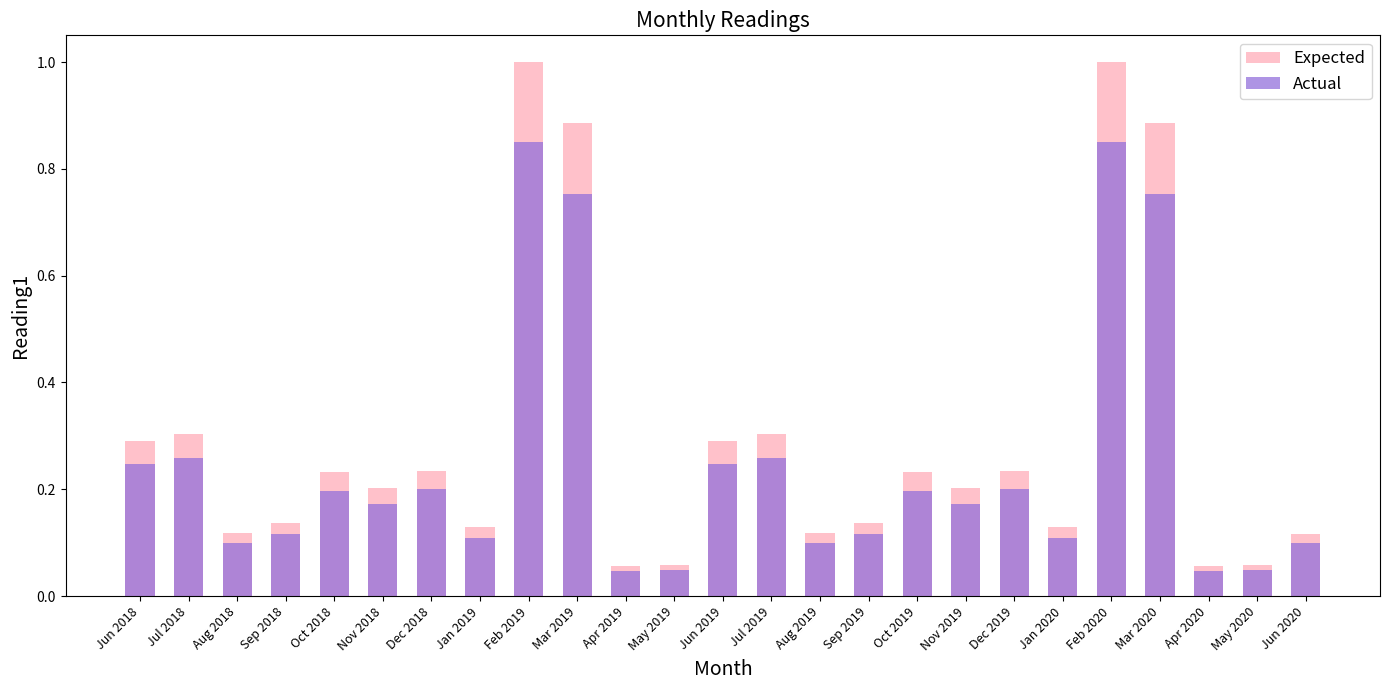

Which series has the largest range (max minus min)?

Expected